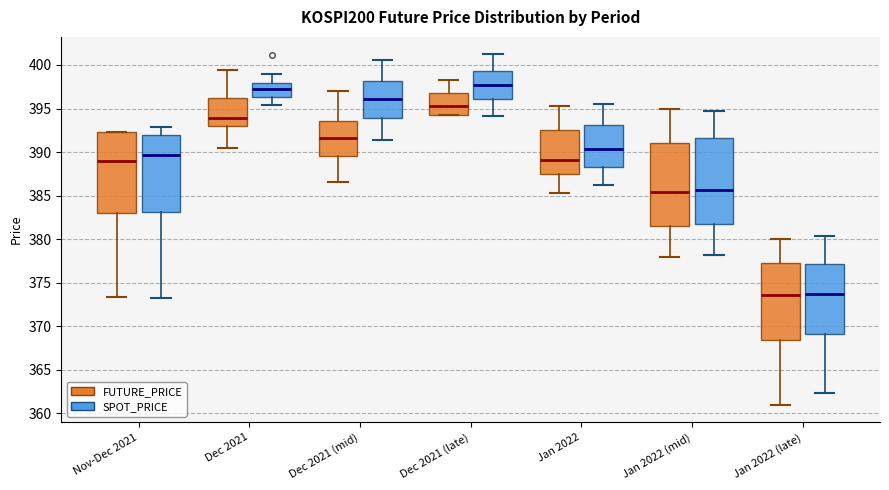

Reading left to right, read every box against the y-axis: the position of its median line, the range the box covers, and the ends of its whiskers. The values are not printed on the chart, so give them approximately, as read against the axis.

Nov-Dec 2021 (FUTURE_PRICE): median 389.0, box 383.0 to 392.5, whiskers 373.5 to 392.5
Nov-Dec 2021 (SPOT_PRICE): median 389.5, box 383.0 to 392.0, whiskers 373.0 to 393.0
Dec 2021 (FUTURE_PRICE): median 394.0, box 393.0 to 396.0, whiskers 390.5 to 399.5
Dec 2021 (SPOT_PRICE): median 397.5, box 396.5 to 398.0, whiskers 395.5 to 399.0
Dec 2021 (mid) (FUTURE_PRICE): median 391.5, box 389.5 to 393.5, whiskers 386.5 to 397.0
Dec 2021 (mid) (SPOT_PRICE): median 396.0, box 394.0 to 398.0, whiskers 391.5 to 400.5
Dec 2021 (late) (FUTURE_PRICE): median 395.5, box 394.5 to 397.0, whiskers 394.5 to 398.5
Dec 2021 (late) (SPOT_PRICE): median 397.5, box 396.0 to 399.5, whiskers 394.0 to 401.0
Jan 2022 (FUTURE_PRICE): median 389.0, box 387.5 to 392.5, whiskers 385.5 to 395.5
Jan 2022 (SPOT_PRICE): median 390.5, box 388.0 to 393.0, whiskers 386.0 to 395.5
Jan 2022 (mid) (FUTURE_PRICE): median 385.5, box 381.5 to 391.0, whiskers 378.0 to 395.0
Jan 2022 (mid) (SPOT_PRICE): median 385.5, box 381.5 to 391.5, whiskers 378.0 to 394.5
Jan 2022 (late) (FUTURE_PRICE): median 373.5, box 368.5 to 377.5, whiskers 361.0 to 380.0
Jan 2022 (late) (SPOT_PRICE): median 373.5, box 369.0 to 377.0, whiskers 362.5 to 380.5